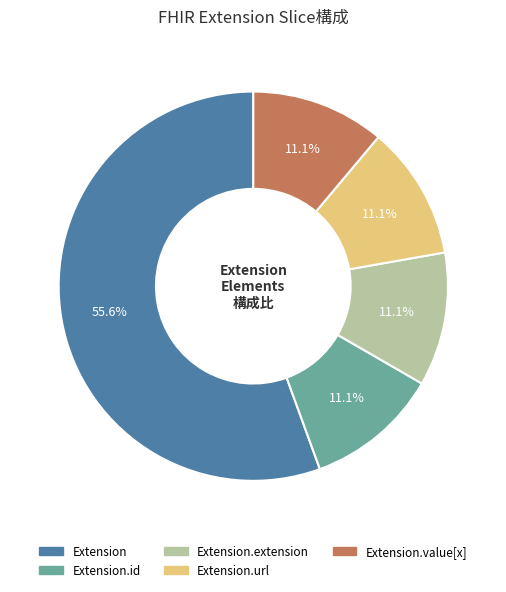

Does any single category account for the majority?

Yes